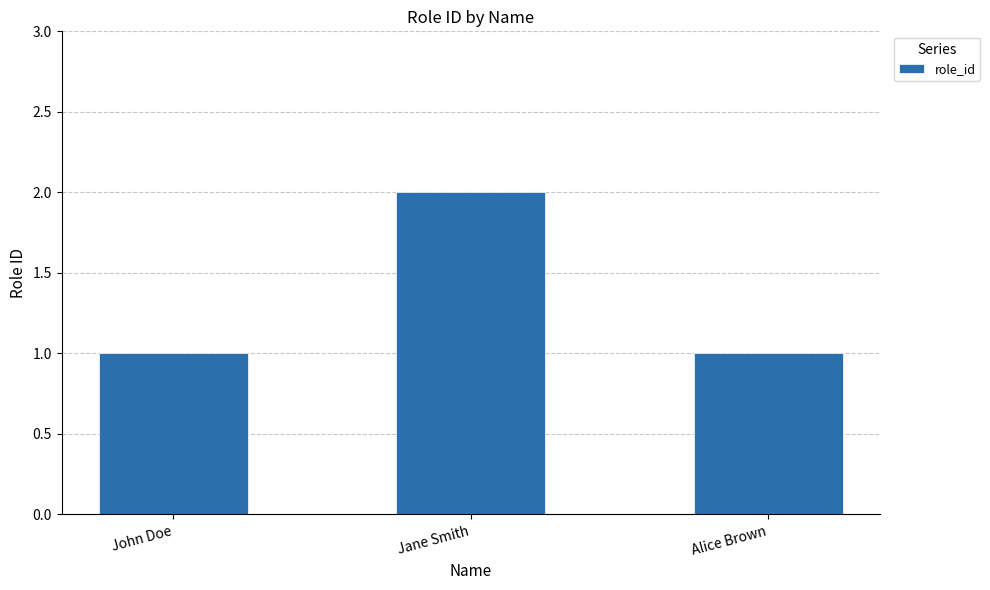

What is the change in value from John Doe to Jane Smith?

+1